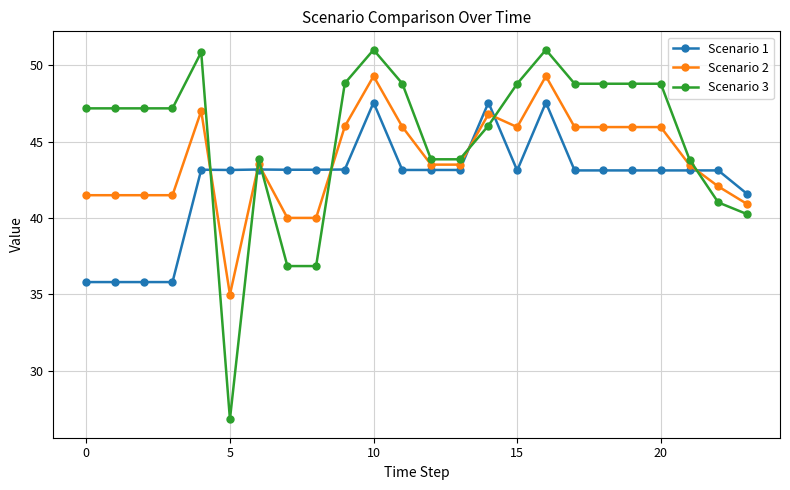

Which series has the largest range (max minus min)?

Scenario 3